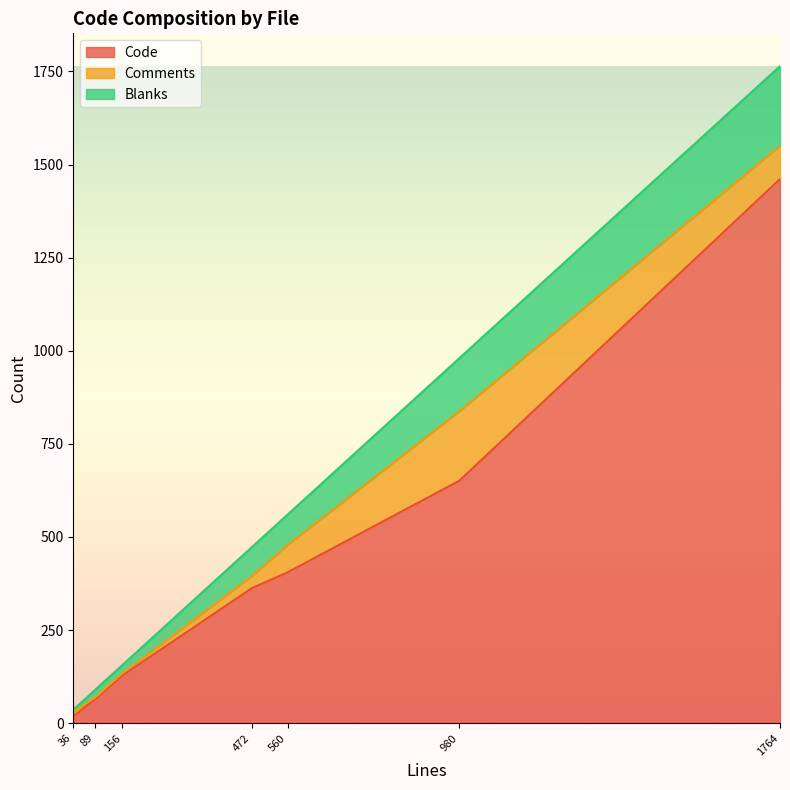

Which category has the highest value in the Code series?

1764